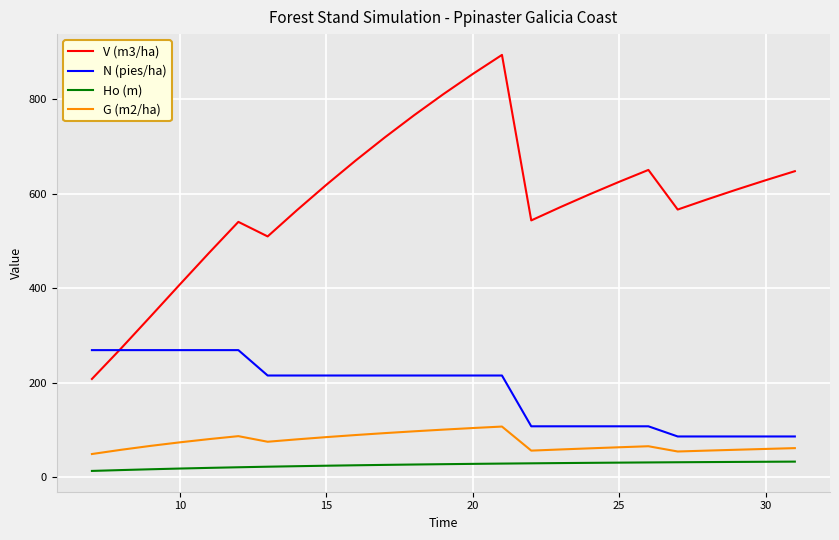

What is the minimum value for N (pies/ha)?

86.0